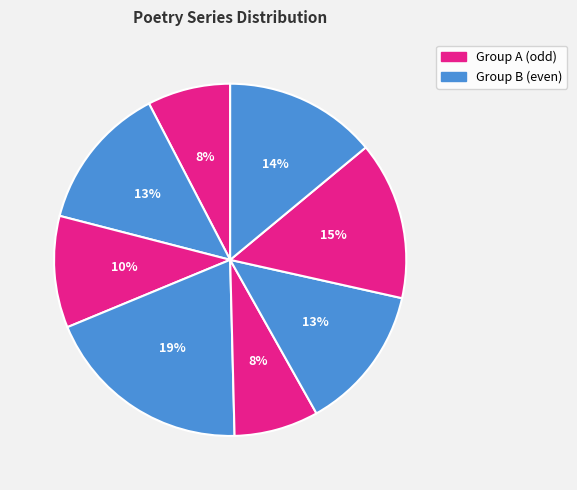

Is there any slice that represents more than half of the pie?

No